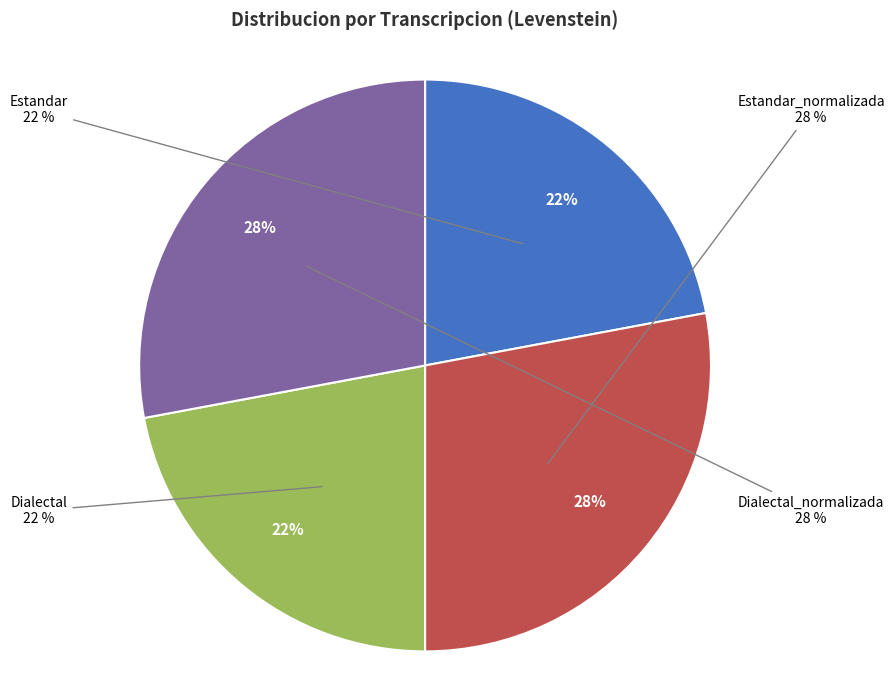

Is it true that Dialectal is 22% of the pie?

True